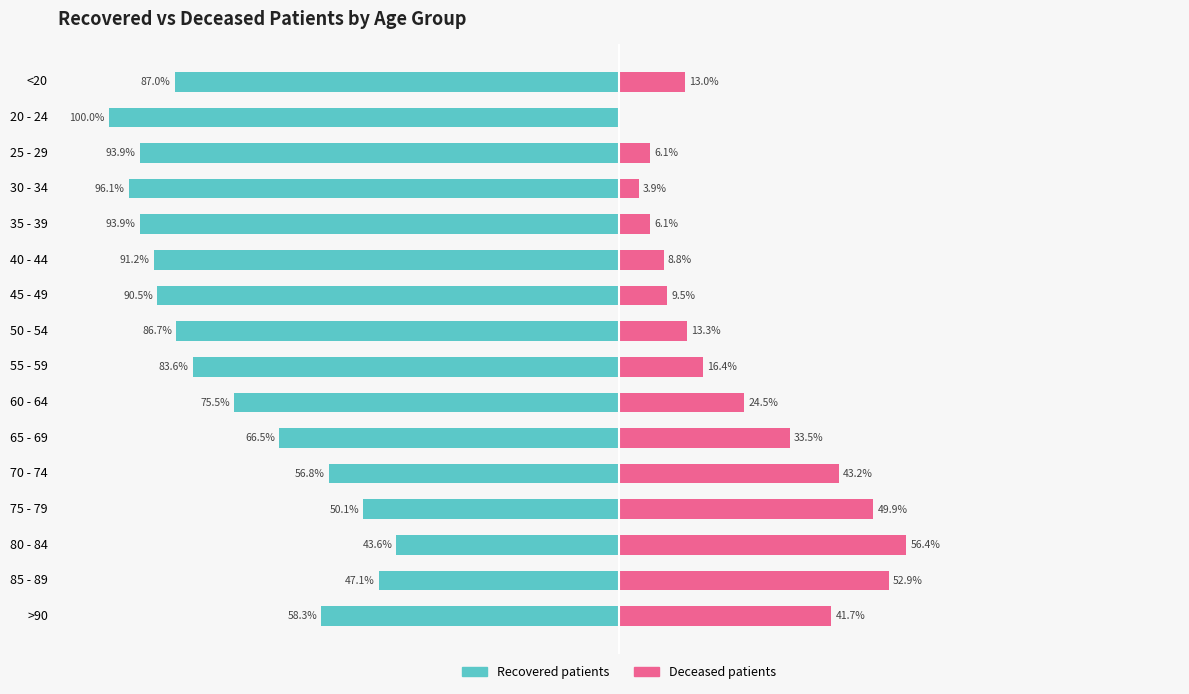

What is the average value of the Deceased patients series?

23.7